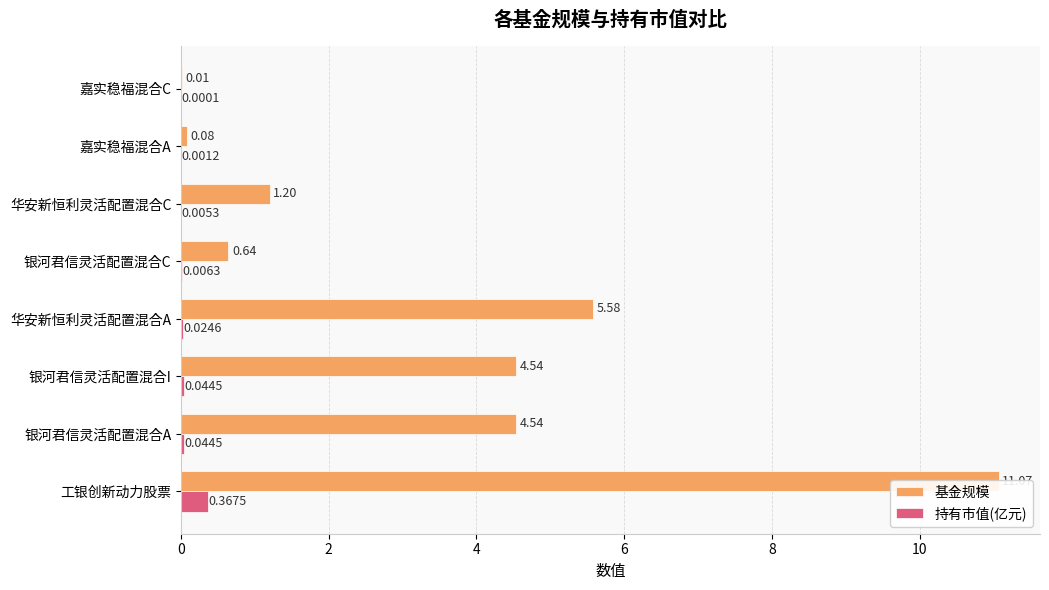

Reading left to right, transcribe all the data shown in this chart.

基金规模: 11.1	4.5	4.5	5.6	0.6	1.2	0.1	0.0
持有市值(亿元): 0.4	0.0	0.0	0.0	0.0	0.0	0.0	0.0